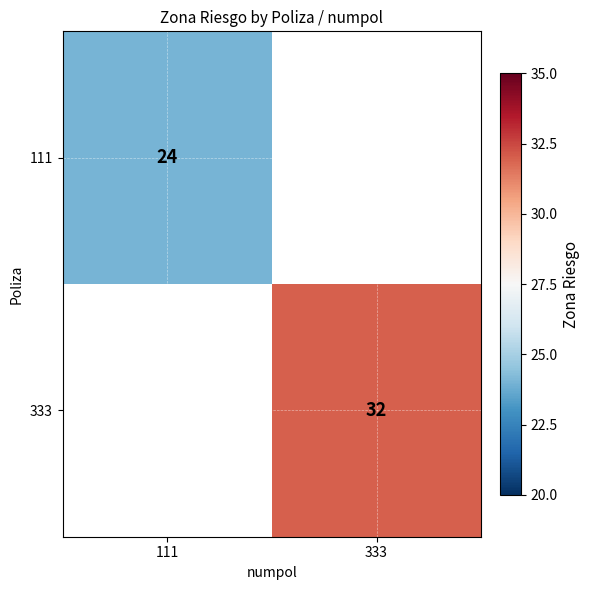

Is the value of 333 at 333 greater than the value of 111 at 111?

Yes